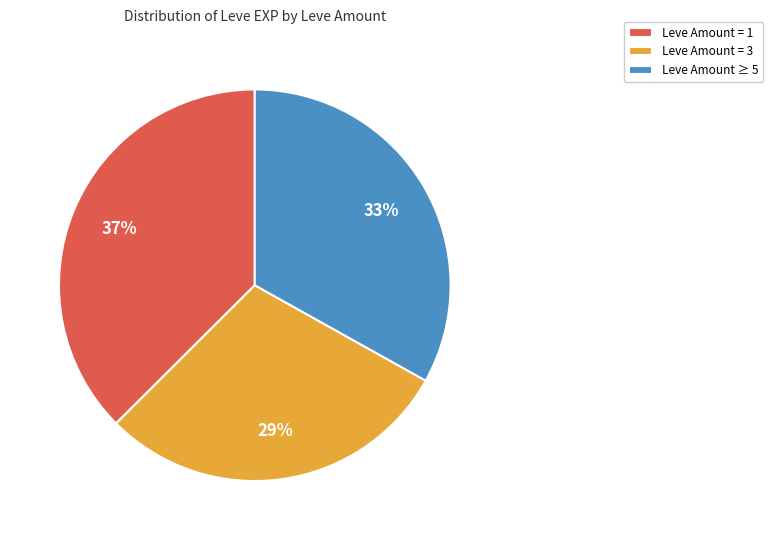

To the nearest percent, what is the combined percentage of Leve Amount = 1 and Leve Amount = 3?

67%